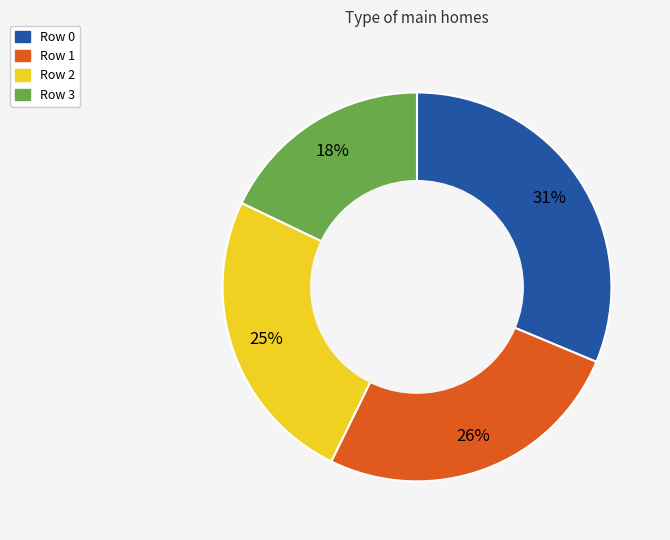

Does any single category account for the majority?

No